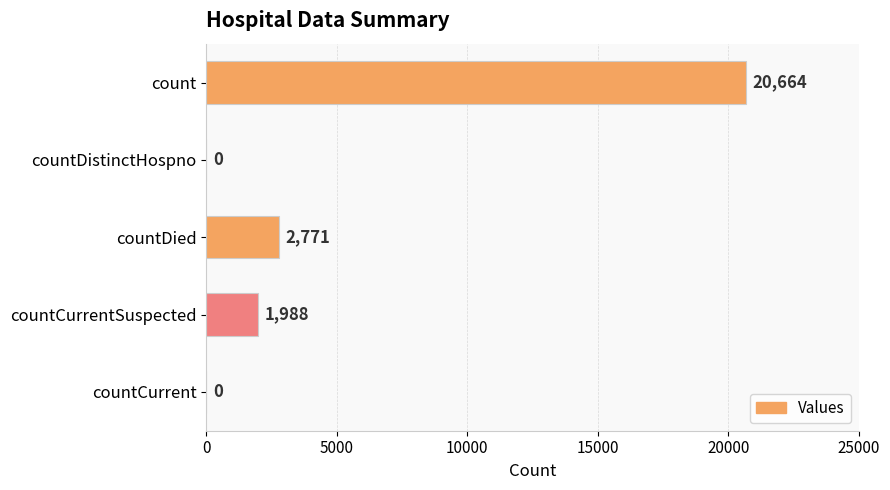

What is the ratio of the value at count to the value at countCurrentSuspected?

10.4